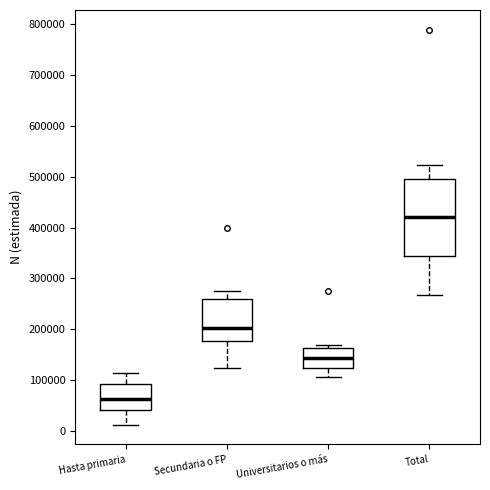

Which box has the highest median line?

Total